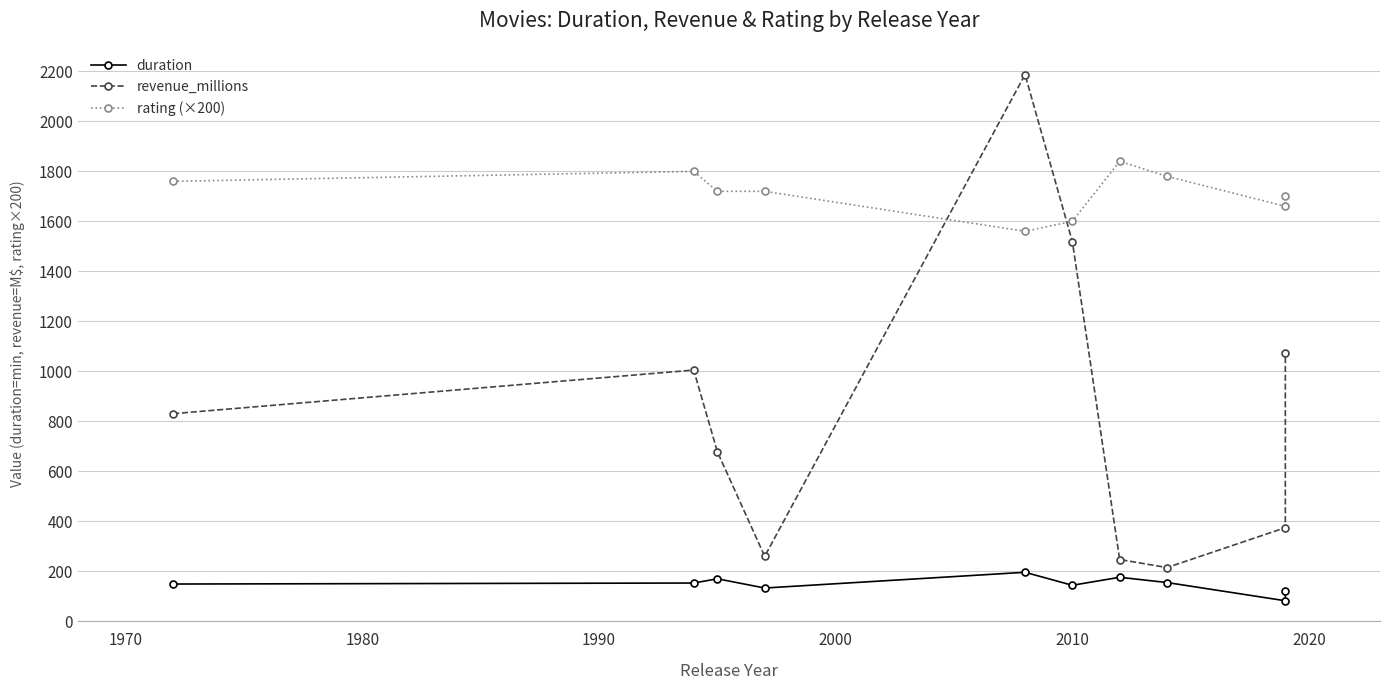

True or false: revenue_millions has more than 1 interior local peaks.

True